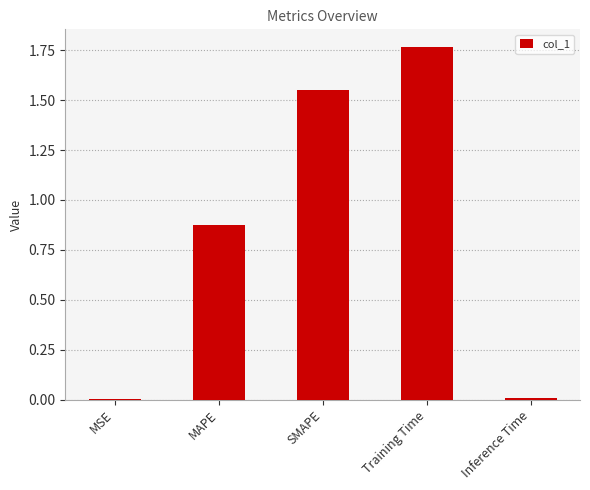

Count the number of data series in this chart.

1